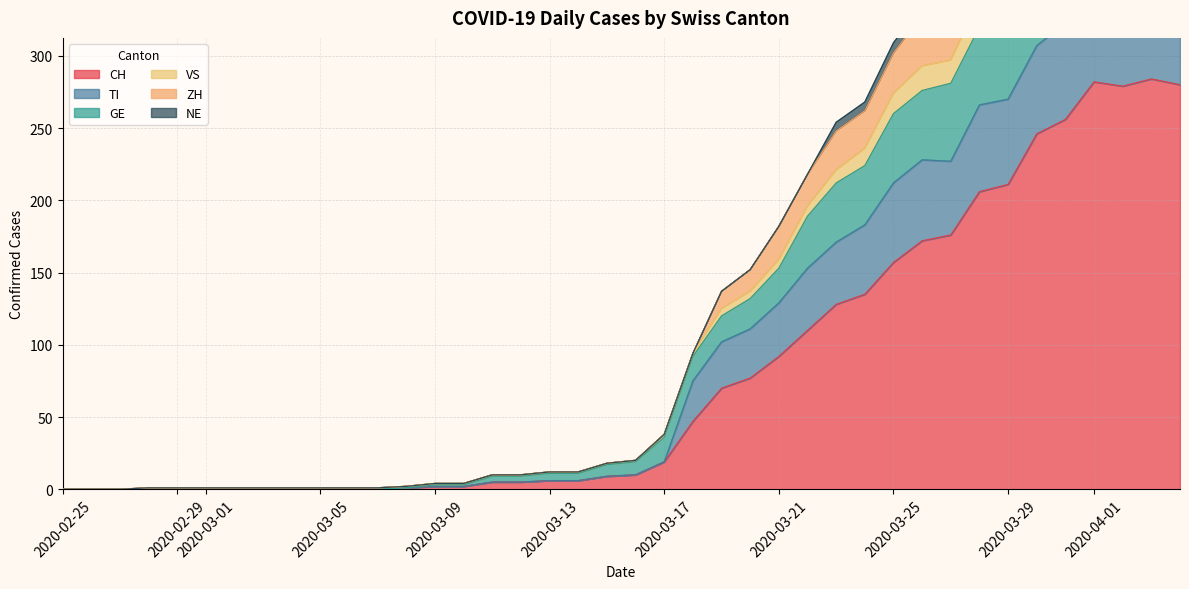

The value of ZH at 2020-03-28 is 543. True or false?

False